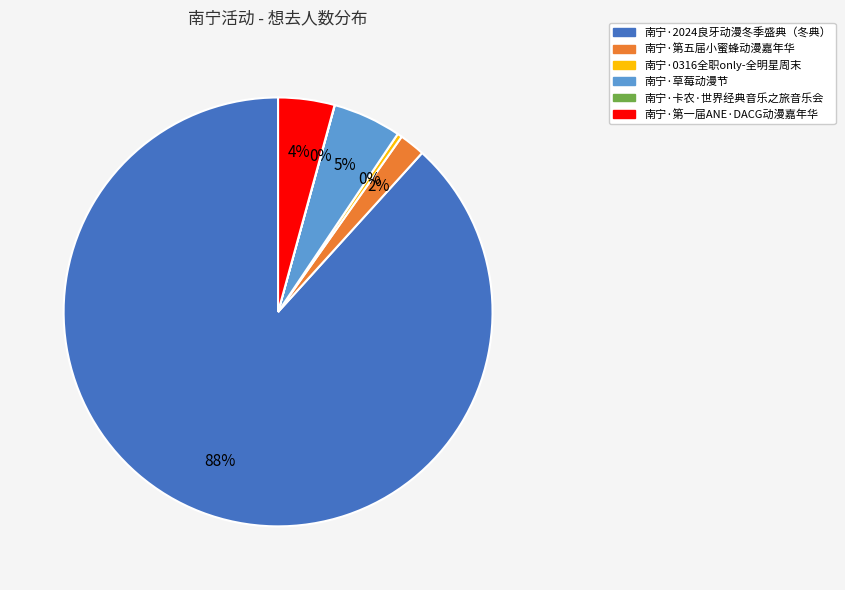

True or false: 南宁·2024良牙动漫冬季盛典（冬典） accounts for 99% of the total.

False